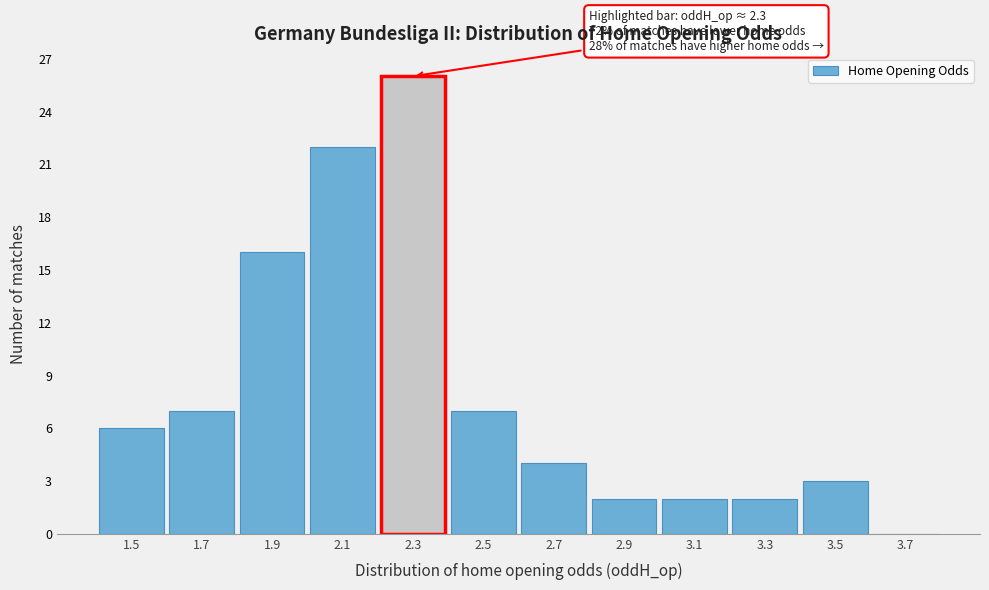

Reading left to right, list all the values displayed in this chart.

1.5=6	1.7=7	1.9=16	2.1=22	2.3=26	2.5=7	2.7=4	2.9=2	3.1=2	3.3=2	3.5=3	3.7=0